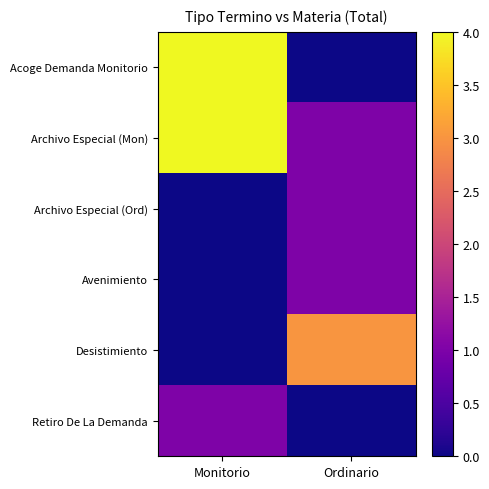

Which label corresponds to the smallest value in the chart?

Ordinario